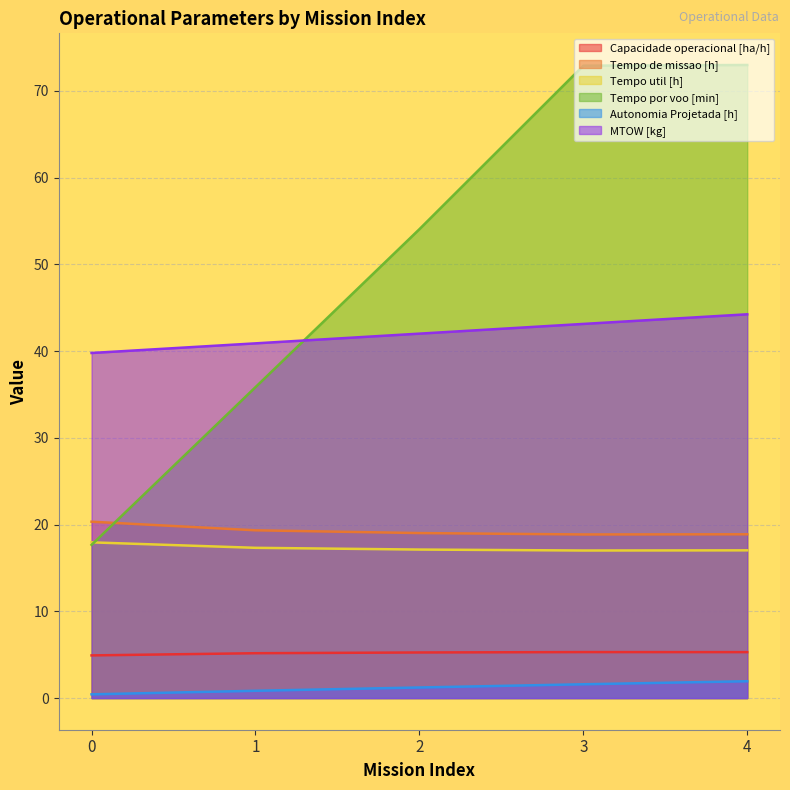

Reading left to right, transcribe all the data shown in this chart.

Capacidade operacional [ha/h]: 4.9	5.2	5.3	5.3	5.3
Tempo de missao [h]: 20.3	19.3	19.0	18.9	18.9
Tempo util [h]: 17.9	17.3	17.1	17.0	17.0
Tempo por voo [min]: 17.7	35.8	54.0	72.9	73.0
Autonomia Projetada [h]: 0.4	0.8	1.2	1.6	1.9
MTOW [kg]: 39.8	40.9	42.0	43.1	44.2